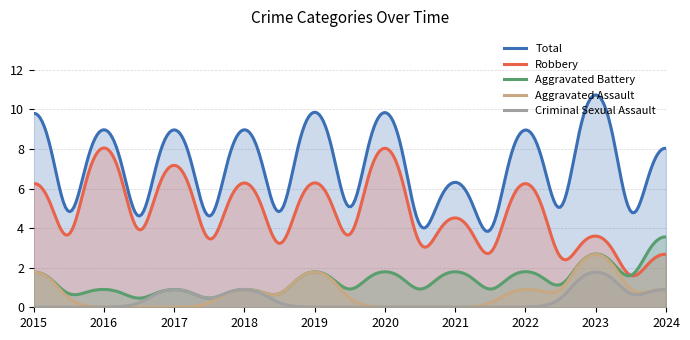

At which label does Total reach its peak?

2023